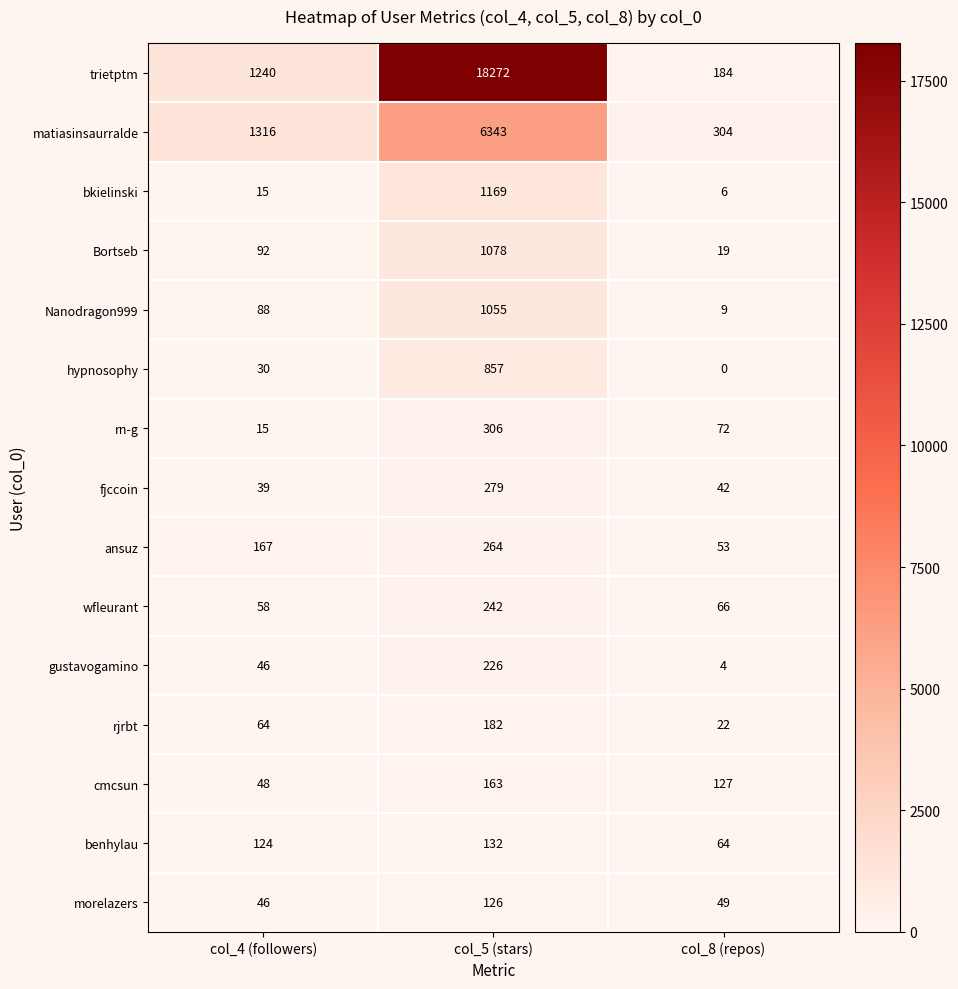

At col_8 (repos), list the series in order from largest to smallest.

matiasinsaurralde, trietptm, cmcsun, rn-g, wfleurant, benhylau, ansuz, morelazers, fjccoin, rjrbt, Bortseb, Nanodragon999, bkielinski, gustavogamino, hypnosophy